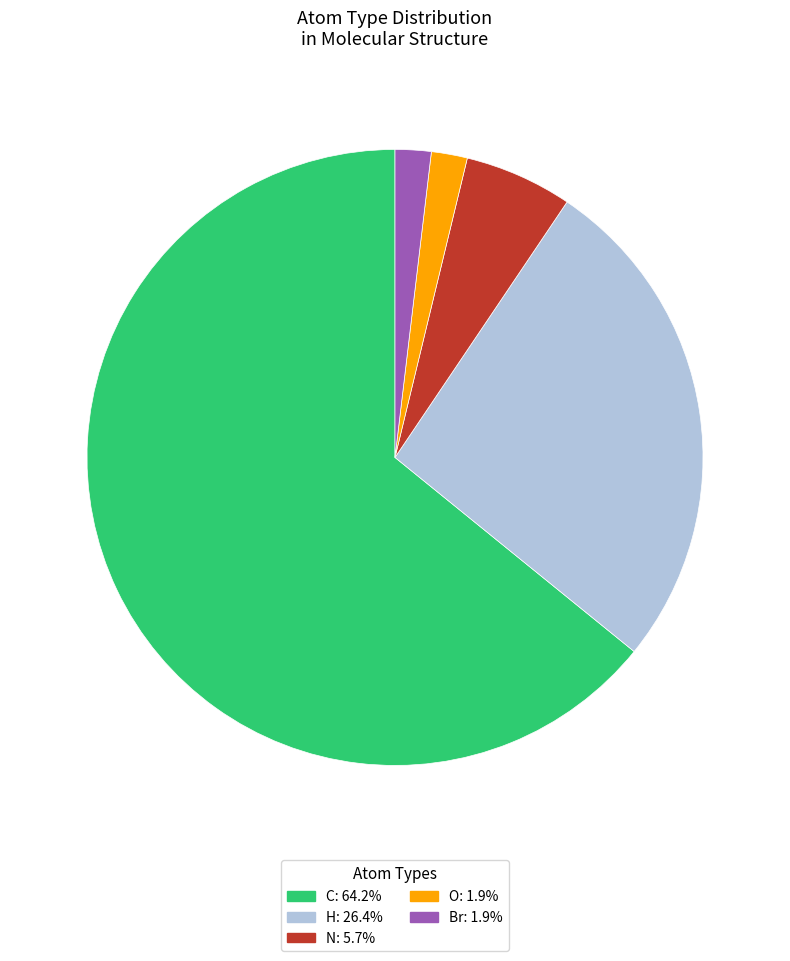

What is the ratio of the value at H: 26.4% to the value at C: 64.2%?

0.4